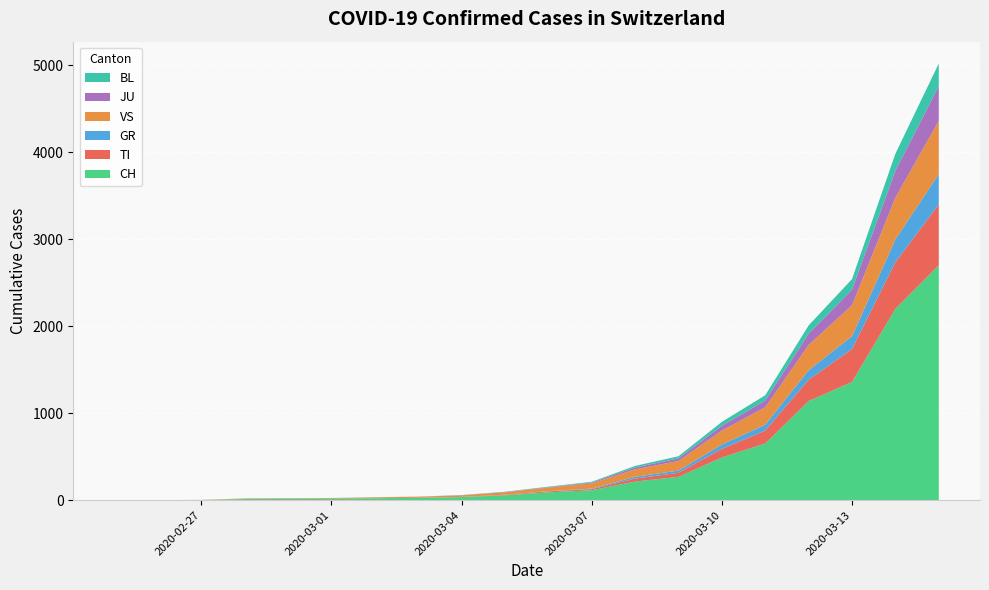

Reading left to right, extract all data points from this chart.

CH: 2020-02-25=0	2020-02-26=1	2020-02-27=2	2020-02-28=13	2020-02-29=15	2020-03-01=16	2020-03-02=22	2020-03-03=27	2020-03-04=35	2020-03-05=56	2020-03-06=90	2020-03-07=114	2020-03-08=214	2020-03-09=268	2020-03-10=491	2020-03-11=652	2020-03-12=1139	2020-03-13=1359	2020-03-14=2200	2020-03-15=2700
TI: 2020-02-25=0	2020-02-26=0	2020-02-27=0	2020-02-28=0	2020-02-29=0	2020-03-01=0	2020-03-02=0	2020-03-03=0	2020-03-04=1	2020-03-05=6	2020-03-06=11	2020-03-07=12	2020-03-08=34	2020-03-09=46	2020-03-10=98	2020-03-11=148	2020-03-12=245	2020-03-13=378	2020-03-14=536	2020-03-15=700
GR: 2020-02-25=0	2020-02-26=0	2020-02-27=0	2020-02-28=0	2020-02-29=0	2020-03-01=0	2020-03-02=0	2020-03-03=0	2020-03-04=1	2020-03-05=1	2020-03-06=3	2020-03-07=7	2020-03-08=21	2020-03-09=26	2020-03-10=51	2020-03-11=68	2020-03-12=110	2020-03-13=149	2020-03-14=262	2020-03-15=350
VS: 2020-02-25=0	2020-02-26=0	2020-02-27=0	2020-02-28=6	2020-02-29=6	2020-03-01=7	2020-03-02=10	2020-03-03=12	2020-03-04=18	2020-03-05=28	2020-03-06=40	2020-03-07=60	2020-03-08=85	2020-03-09=110	2020-03-10=160	2020-03-11=200	2020-03-12=290	2020-03-13=355	2020-03-14=480	2020-03-15=610
JU: 2020-02-25=0	2020-02-26=0	2020-02-27=1	2020-02-28=1	2020-02-29=1	2020-03-01=1	2020-03-02=1	2020-03-03=1	2020-03-04=2	2020-03-05=2	2020-03-06=5	2020-03-07=9	2020-03-08=22	2020-03-09=30	2020-03-10=55	2020-03-11=78	2020-03-12=130	2020-03-13=180	2020-03-14=310	2020-03-15=400
BL: 2020-02-25=0	2020-02-26=0	2020-02-27=0	2020-02-28=0	2020-02-29=1	2020-03-01=1	2020-03-02=1	2020-03-03=1	2020-03-04=2	2020-03-05=4	2020-03-06=6	2020-03-07=9	2020-03-08=18	2020-03-09=25	2020-03-10=45	2020-03-11=60	2020-03-12=95	2020-03-13=120	2020-03-14=195	2020-03-15=260